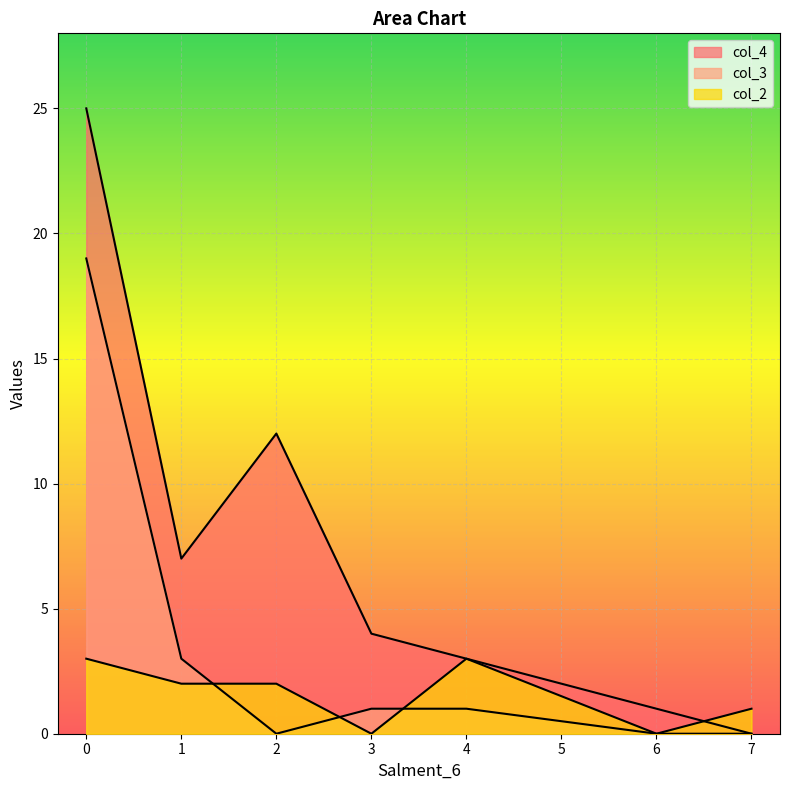

What are all the series names shown in the legend?

col_4, col_3, col_2